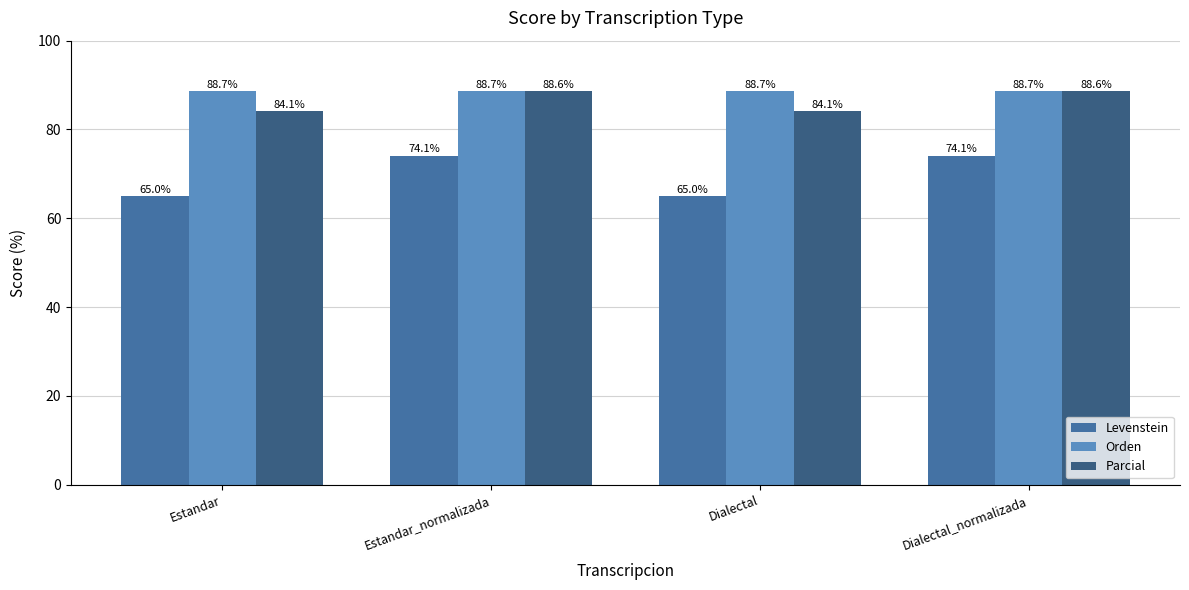

Read the Levenstein value at Dialectal_normalizada.

74.1